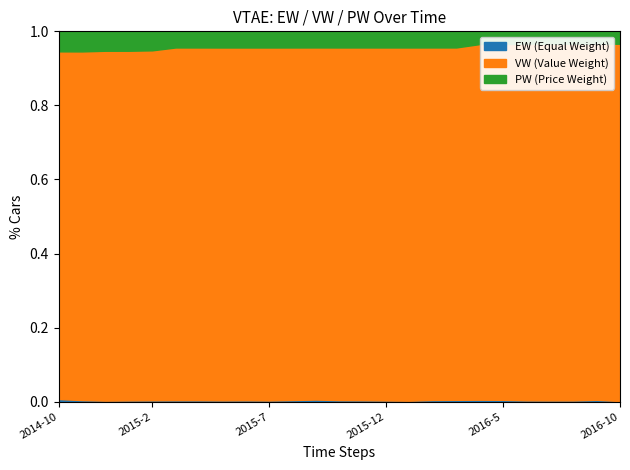

True or false: EW and VW cross at least once.

False